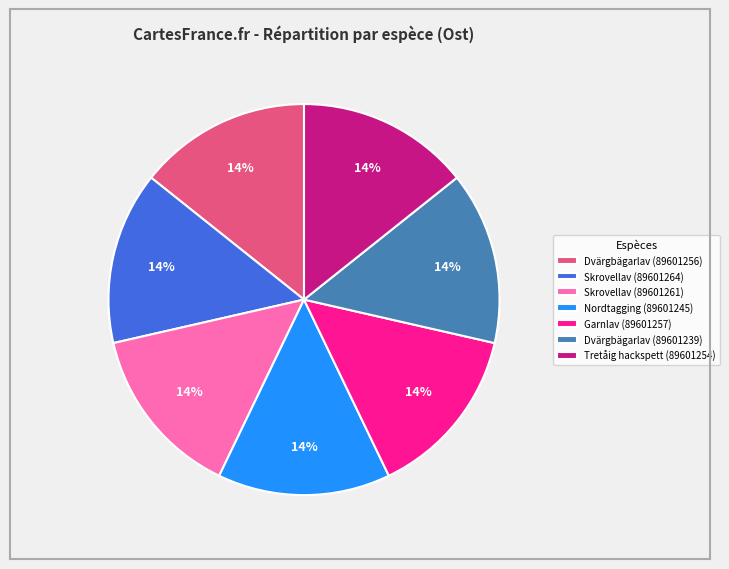

Does Skrovellav (89601261) represent more than half of the total?

No